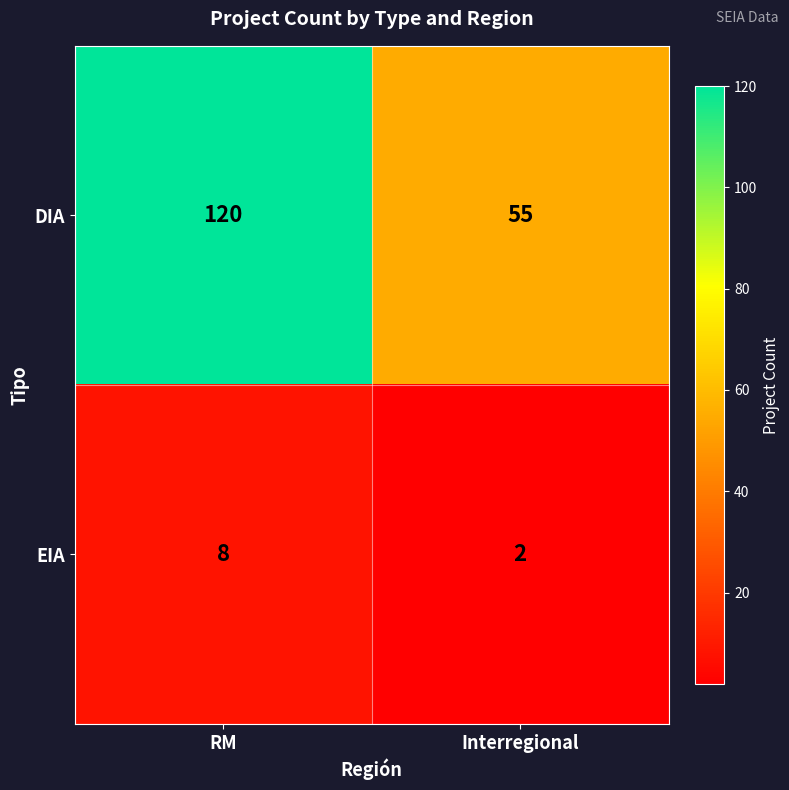

At which category is the sum across all series the highest?

RM